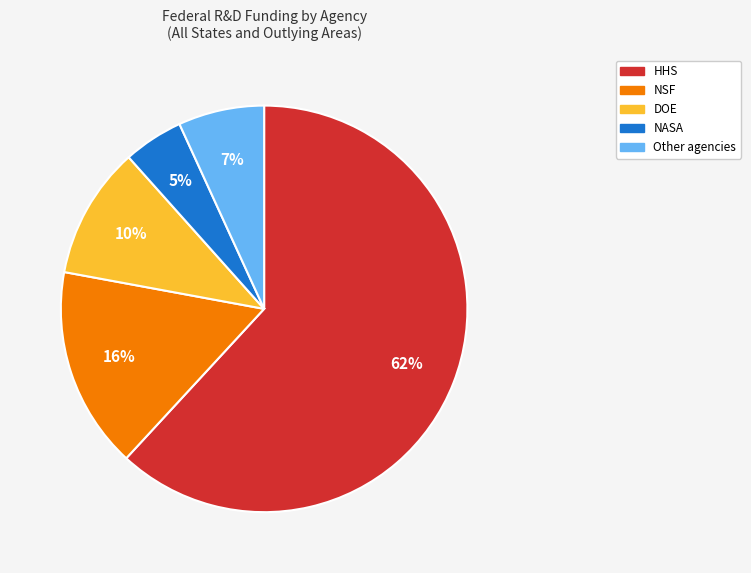

Rank the categories by value from lowest to highest.

NASA, Other agencies, DOE, NSF, HHS